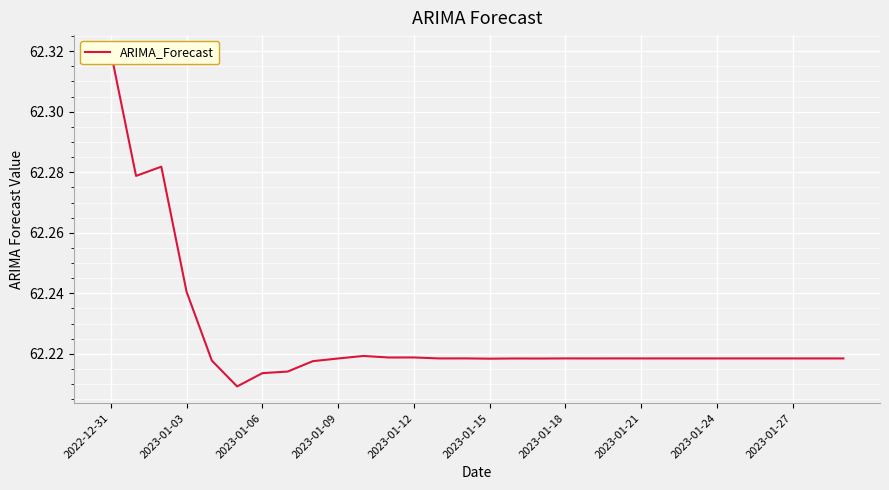

How many distinct data groups are displayed?

1